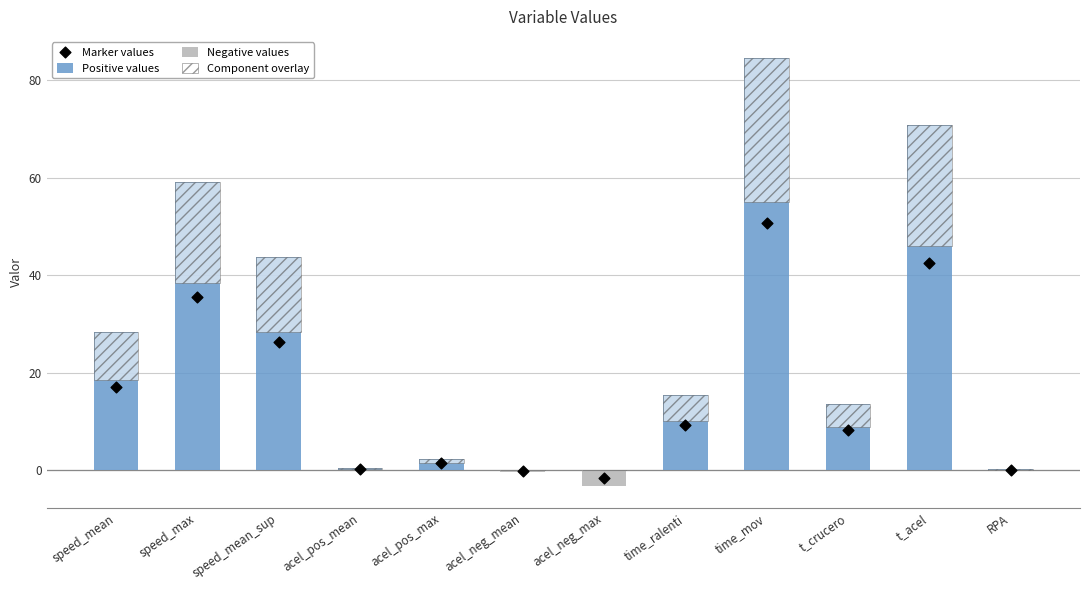

Which series has the widest spread of Y values?

Positive values